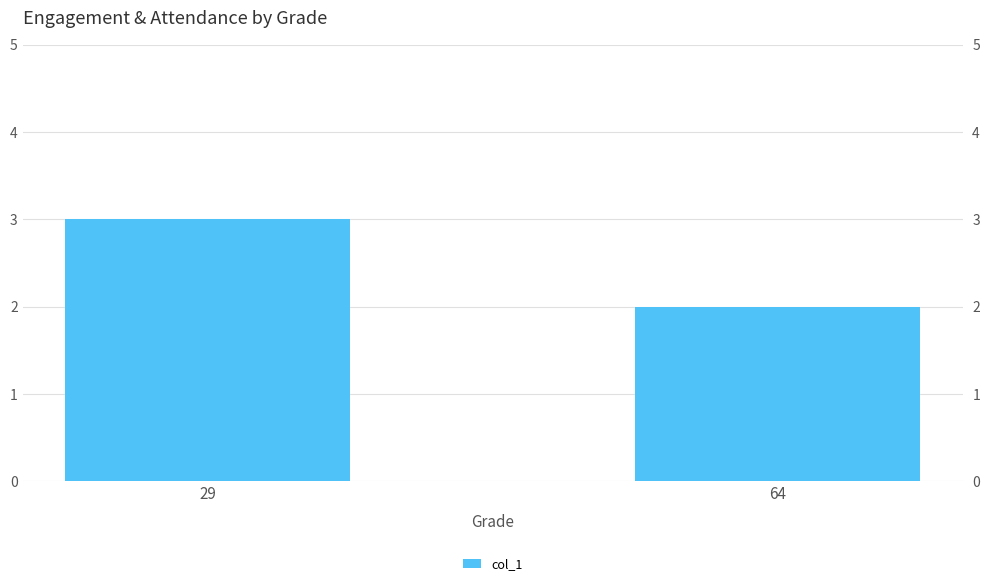

Approximately how many times larger is the value at 64 compared to 29?

0.7